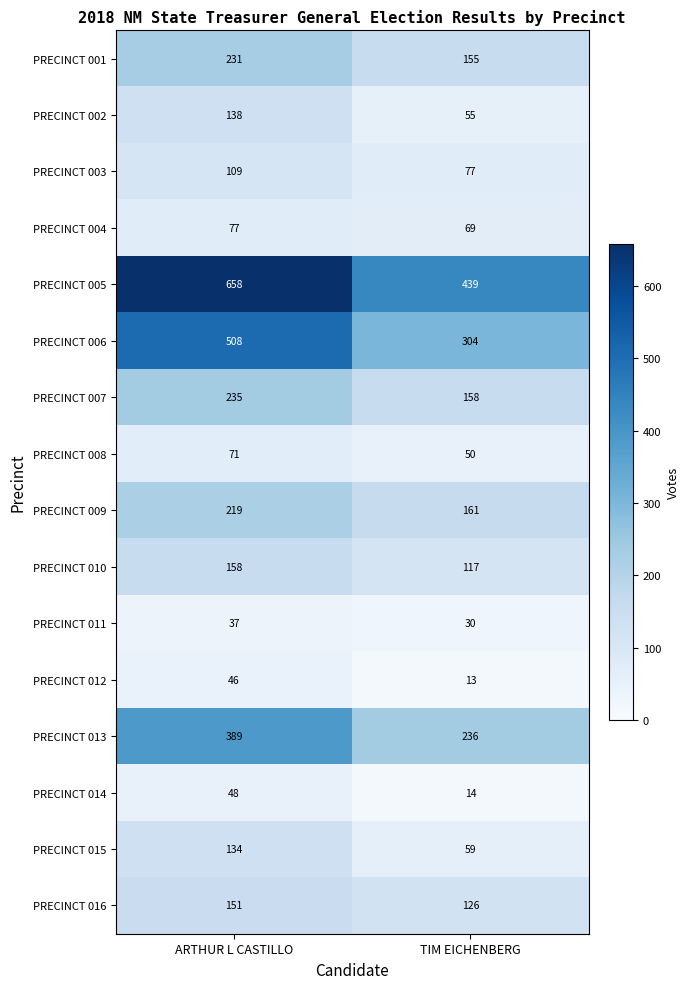

What is the minimum value for PRECINCT 016?

126